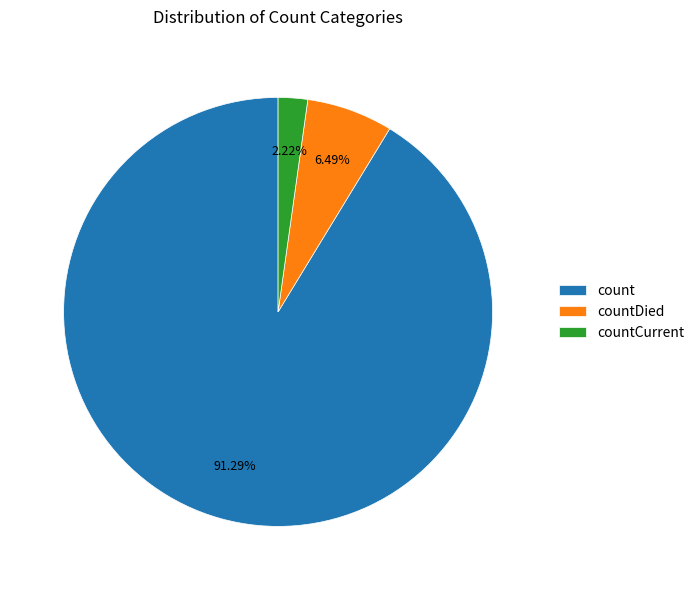

How much of the chart is everything except countDied?

93.5%